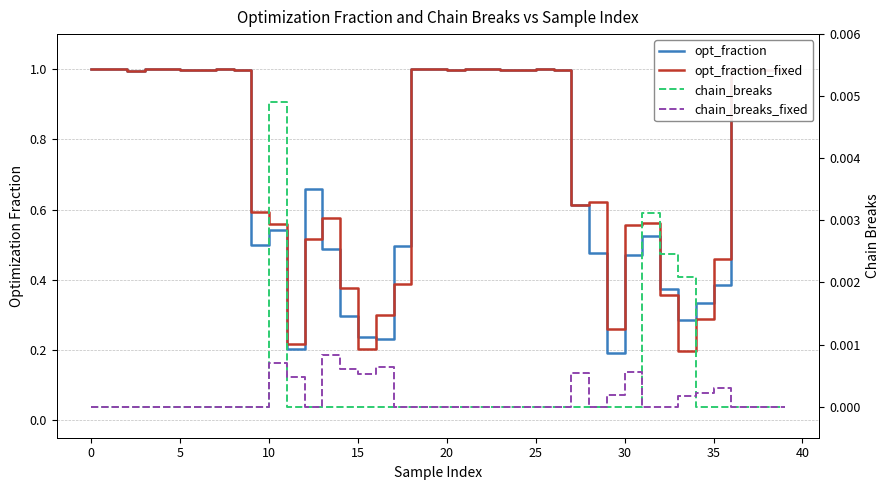

True or false: chain_breaks_fixed and opt_fraction_fixed cross at least once.

False